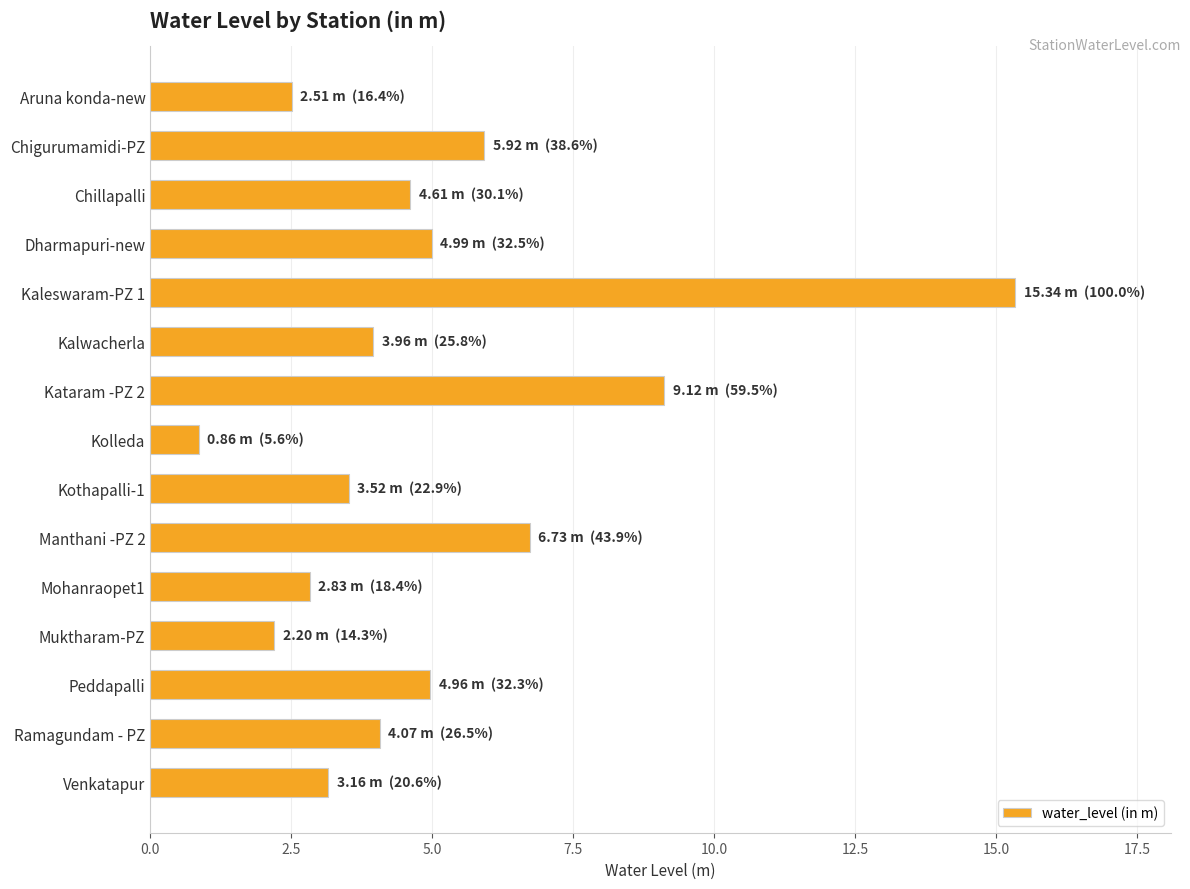

What is the value of the 14th bar from the top?

4.1